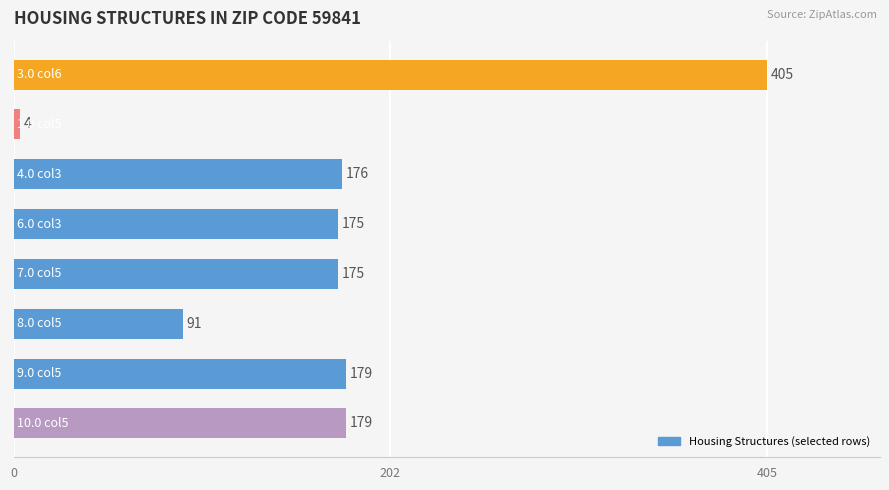

What is the value of the 7th bar from the top?

178.8